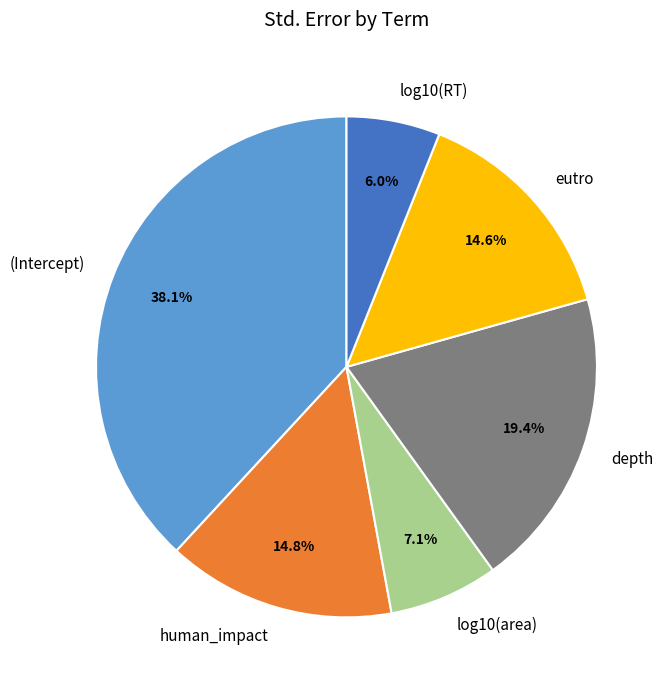

Is it true that log10(RT) is 15% of the pie?

False